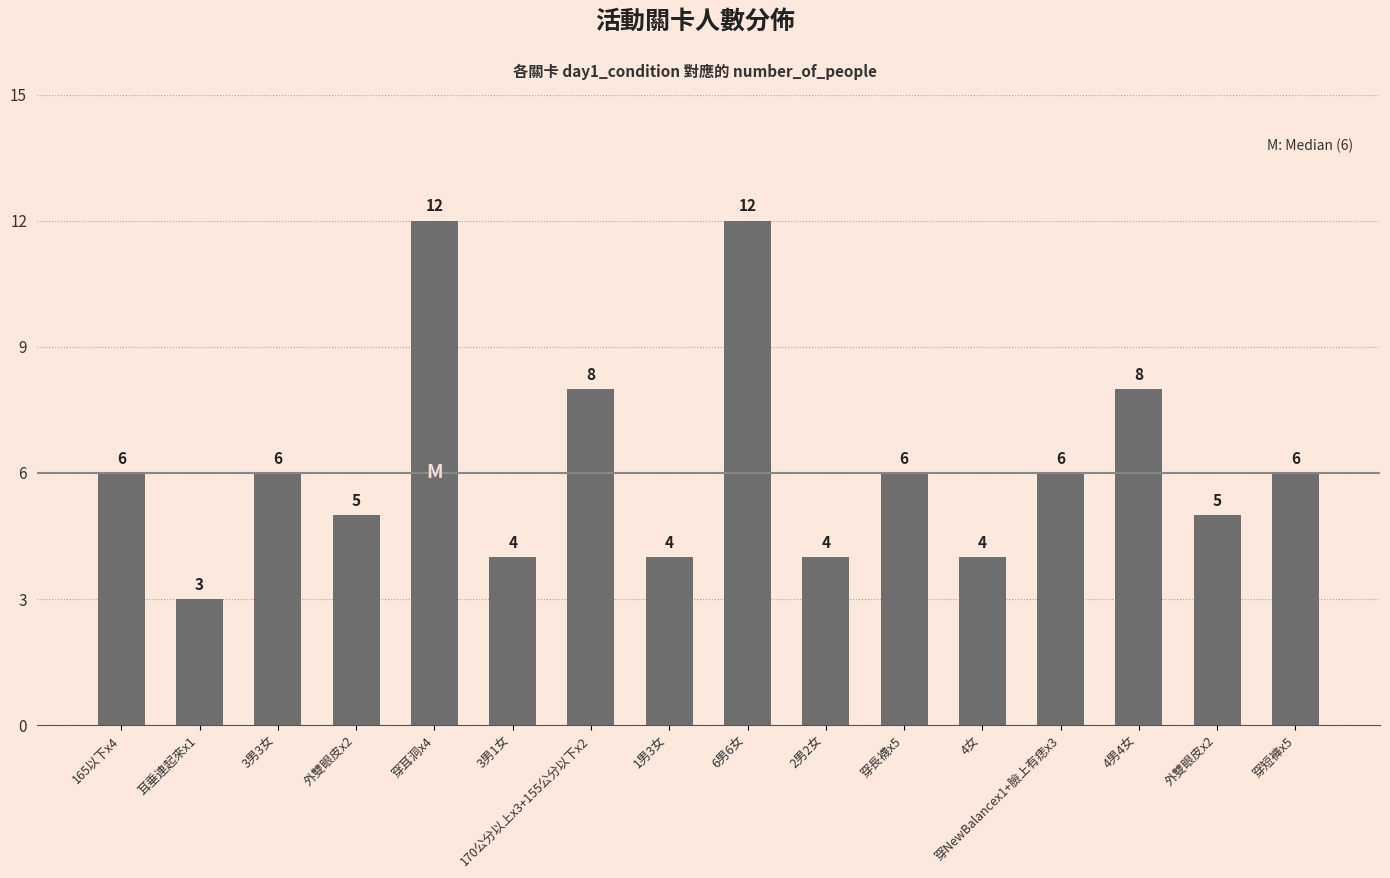

How many bars are there in total?

16